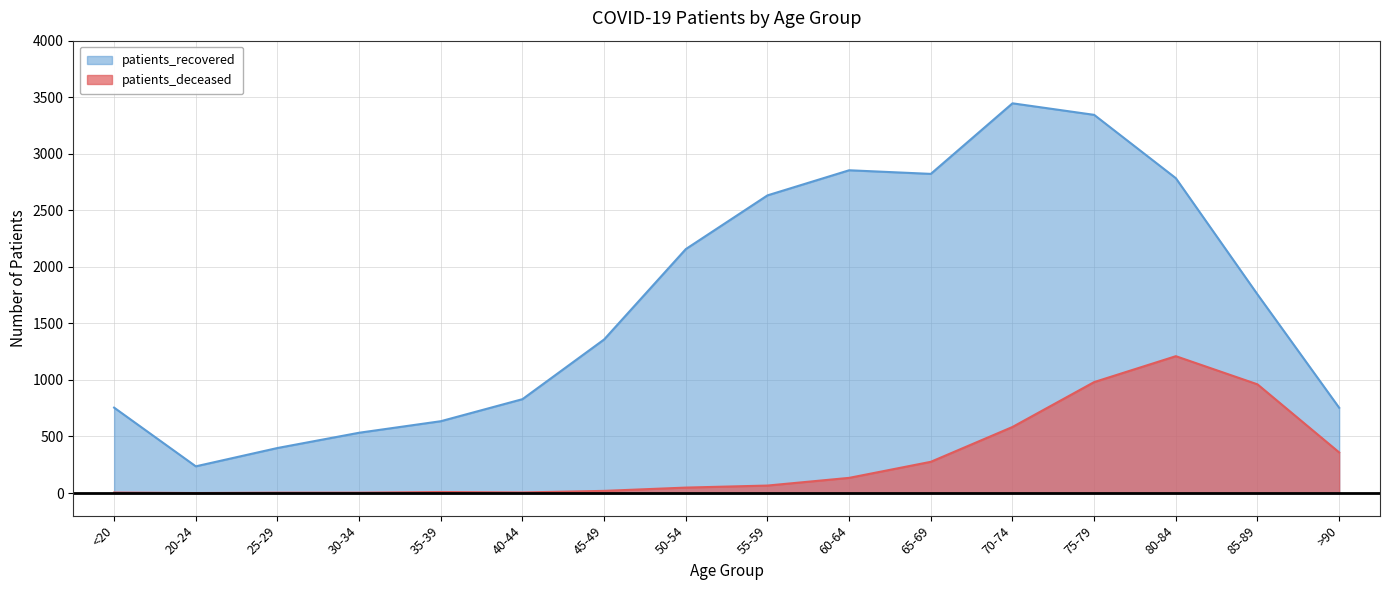

The patients_deceased series shows 364 at 65-69. True or false?

False